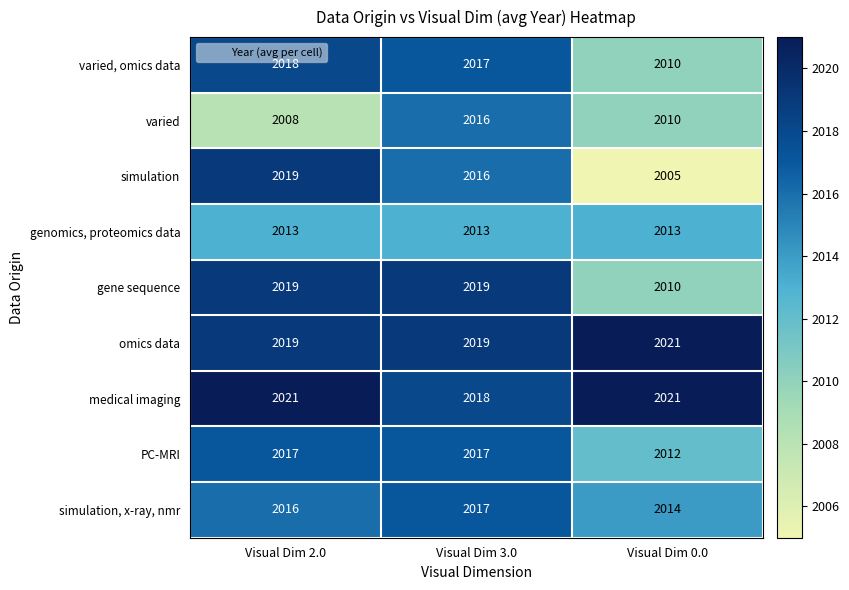

Rank the categories by varied value from lowest to highest.

Visual Dim 2.0, Visual Dim 0.0, Visual Dim 3.0